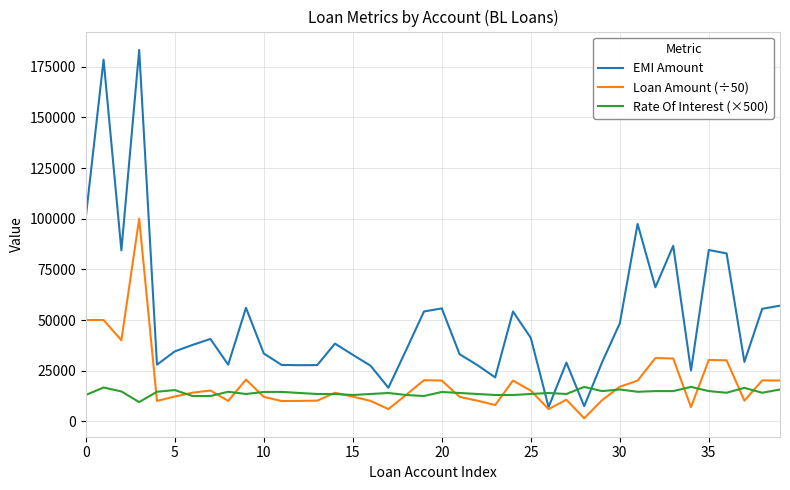

Which series has the widest spread of values?

EMI Amount